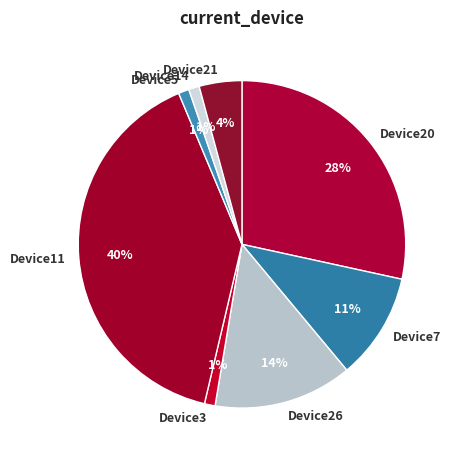

Is Device21 the majority of the pie?

No